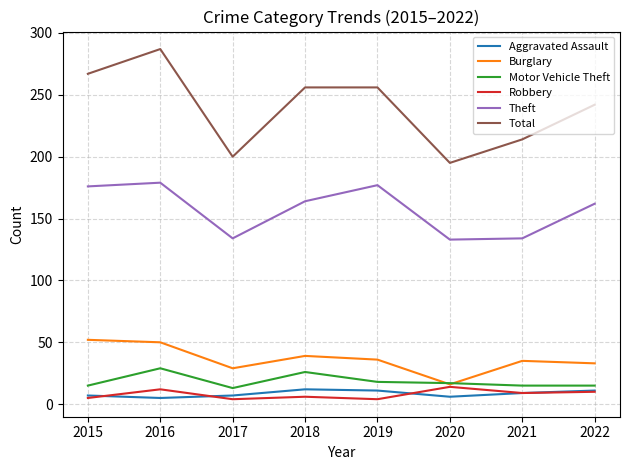

What value does the Total series have at 2015, to the nearest 10?

270